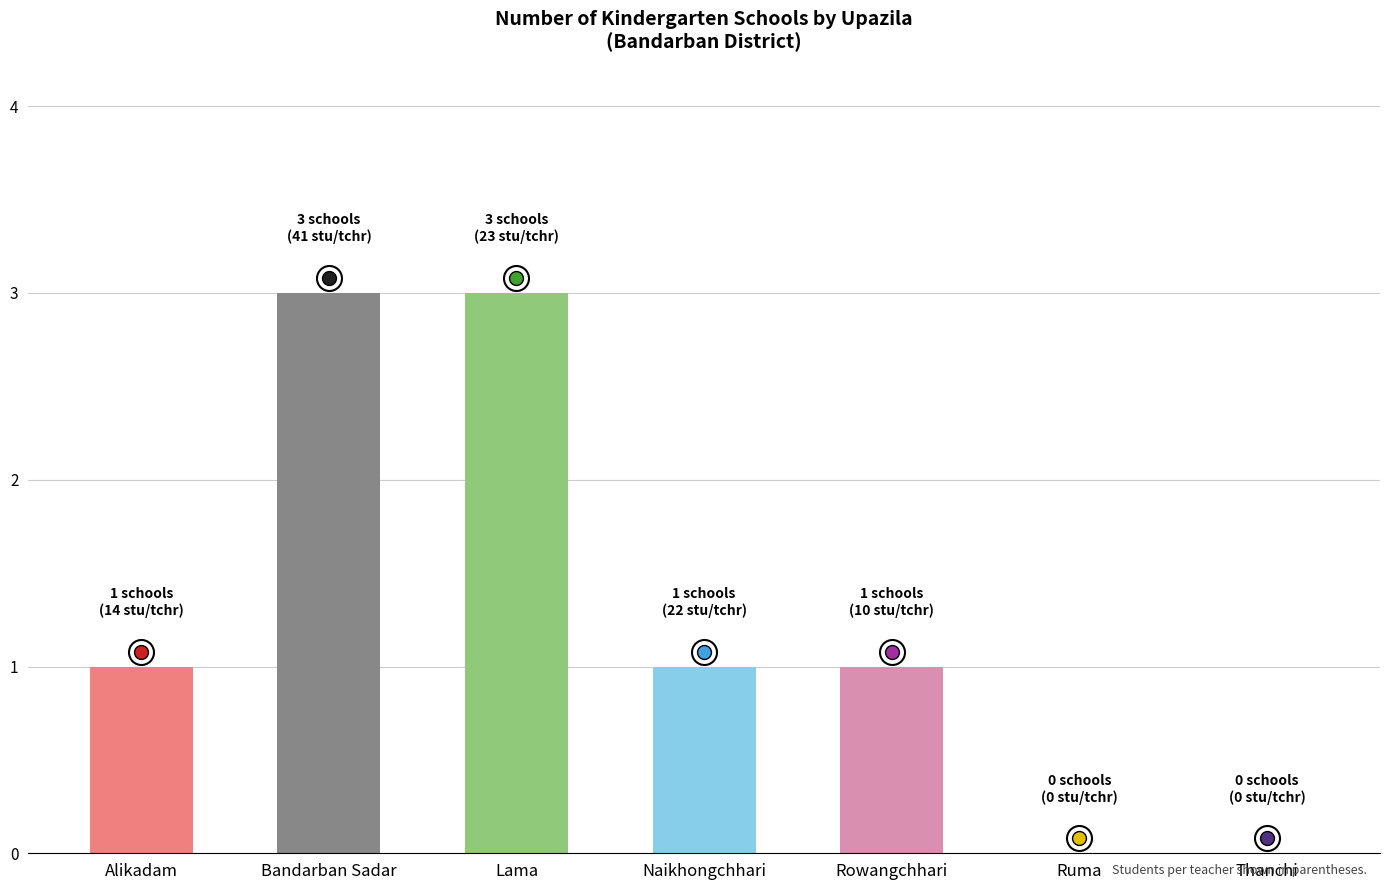

What is the sum of all values?

9